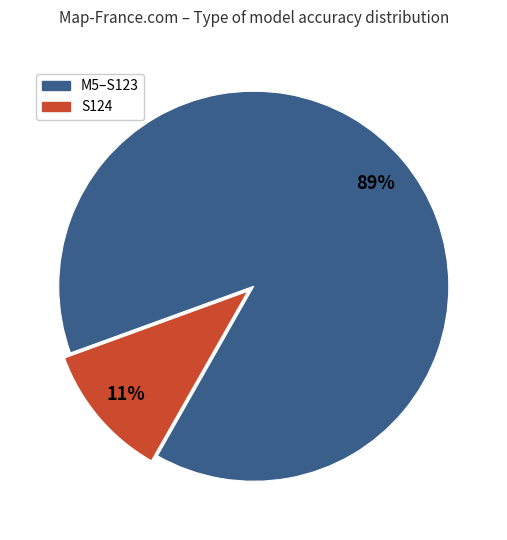

Count the number of slices in the pie.

2